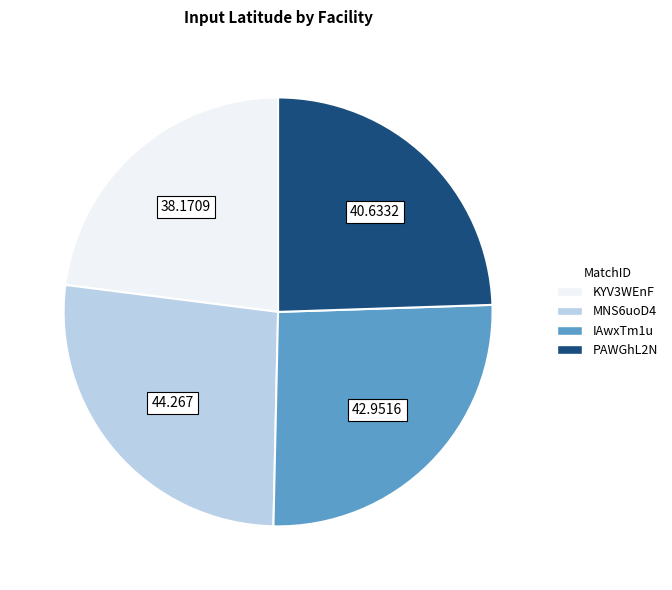

Do IAwxTm1u and KYV3WEnF together represent more than half of the pie?

No